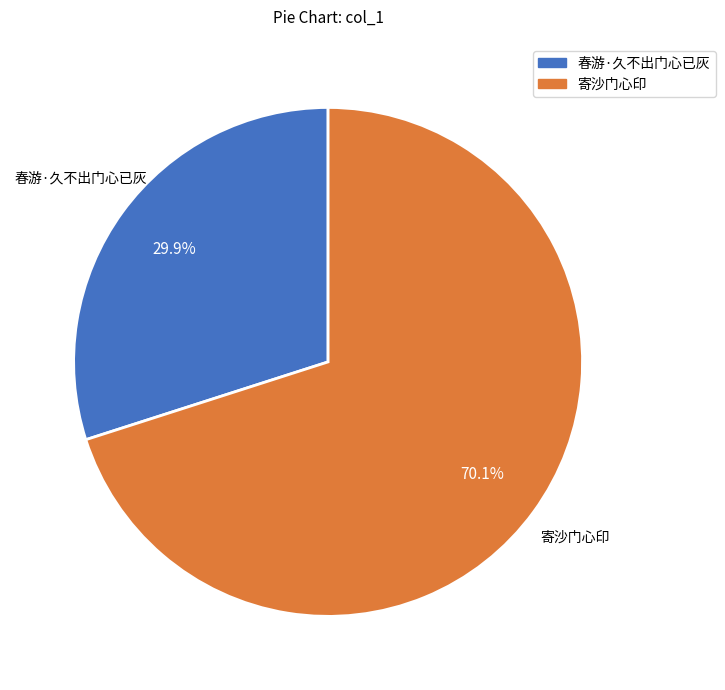

What is the total percentage of 寄沙门心印 and 春游·久不出门心已灰?

100.0%